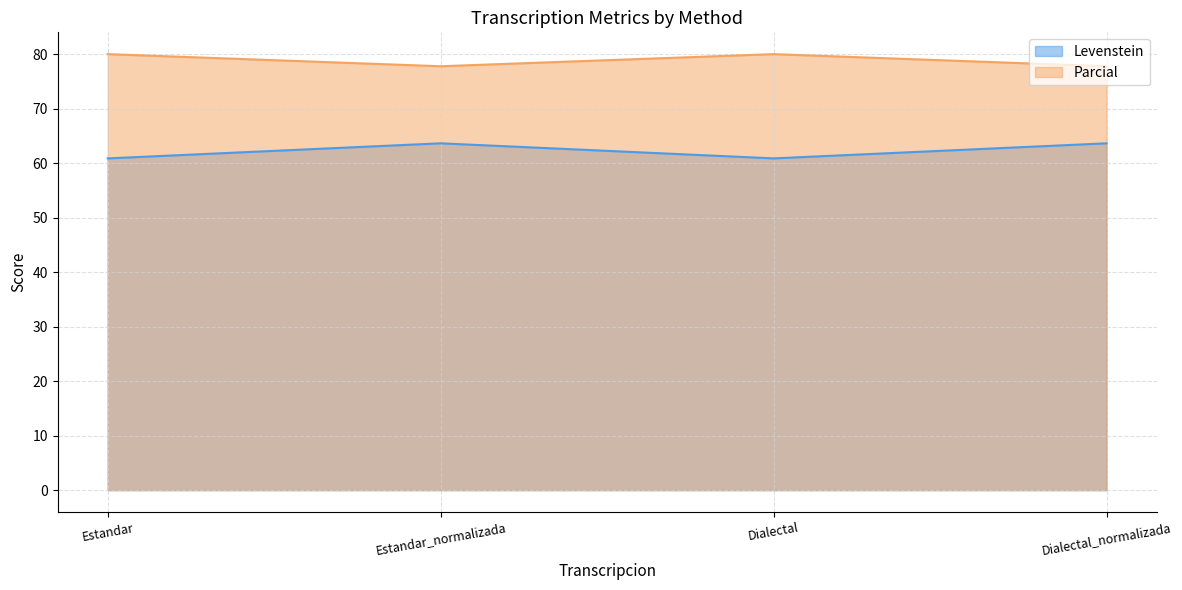

How many data points does each series have?

4